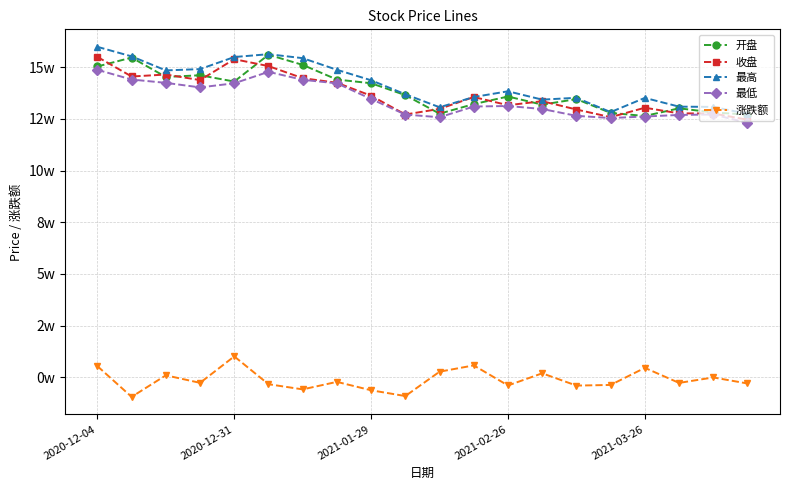

At how many categories does at least one series exceed 40227?

20